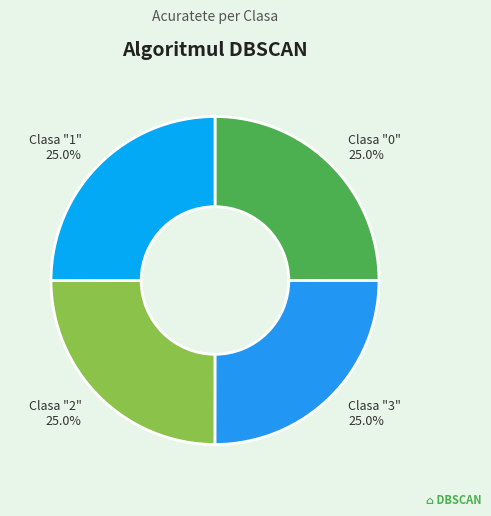

How many segments does this pie chart have?

4